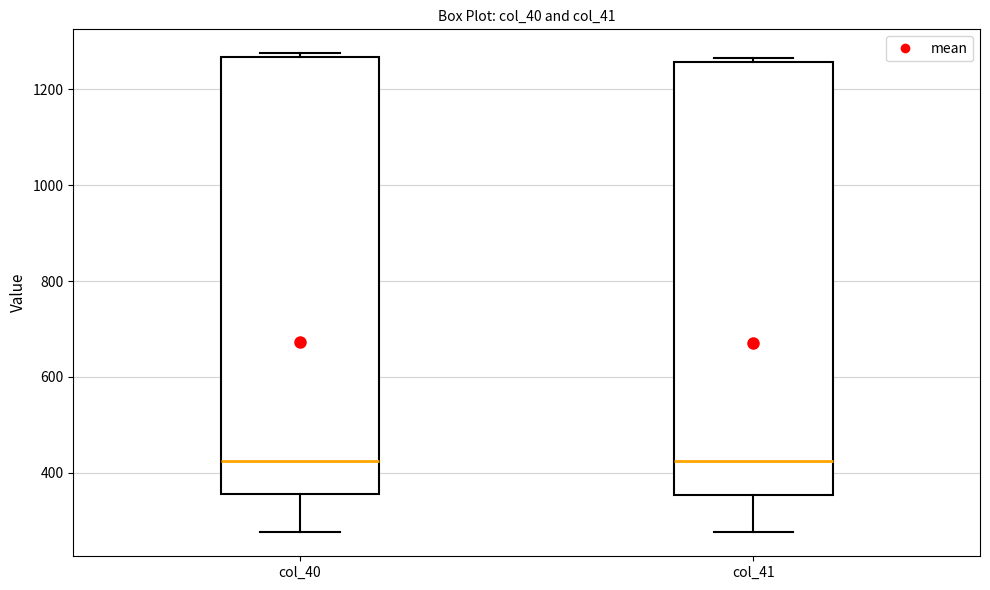

Reading left to right, read every box against the y-axis: the position of its median line, the range the box covers, and the ends of its whiskers. The values are not printed on the chart, so give them approximately, as read against the axis.

col_40: median 420, box 360 to 1260, whiskers 280 to 1280
col_41: median 420, box 360 to 1260, whiskers 280 to 1260 (just above the box's upper edge)